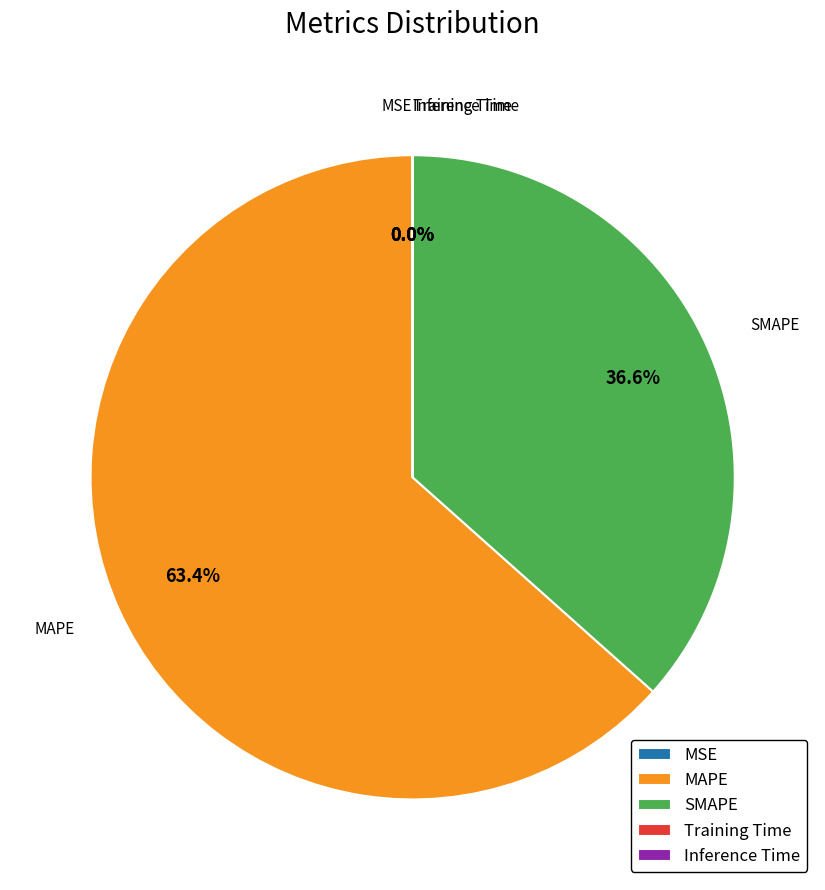

What is the largest slice in the pie chart?

MAPE